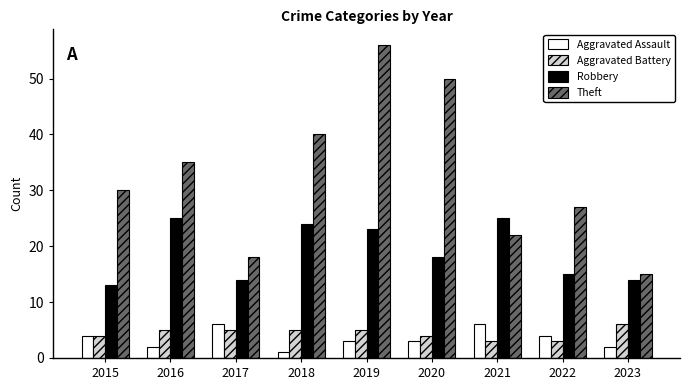

How many bars are there in each group?

4